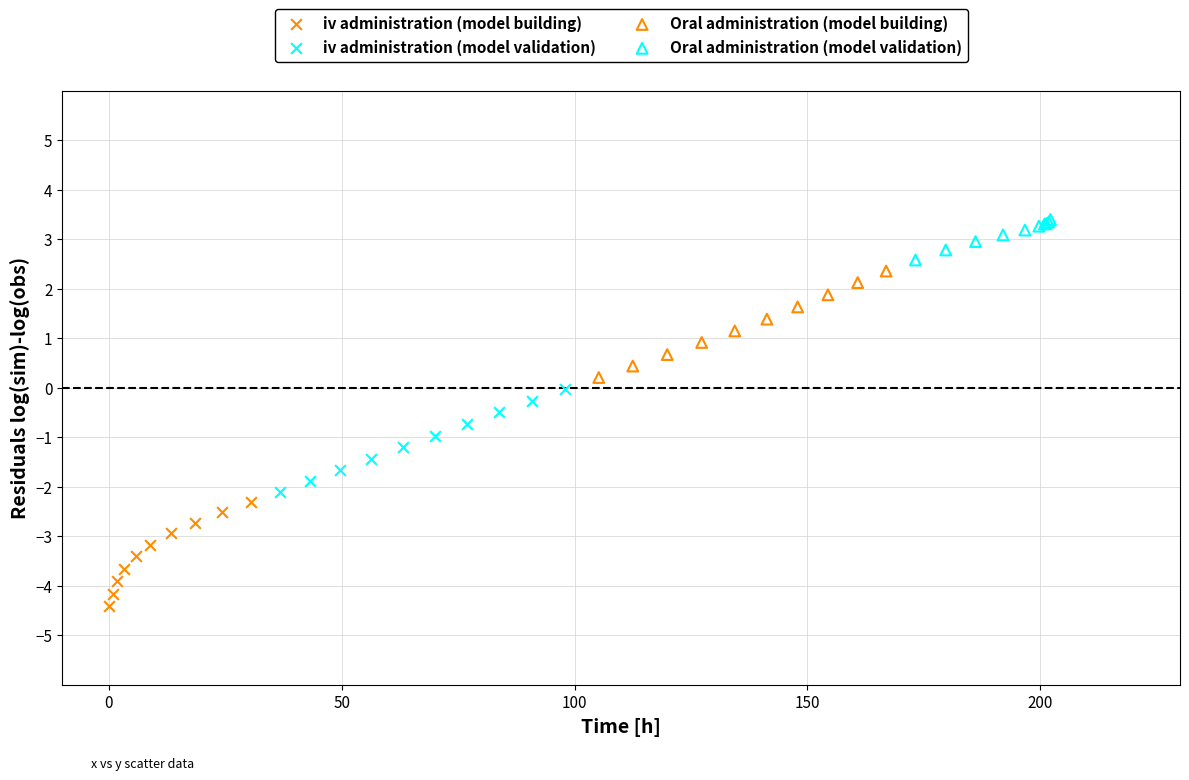

Which series reaches the maximum Y coordinate?

Oral administration (model validation)